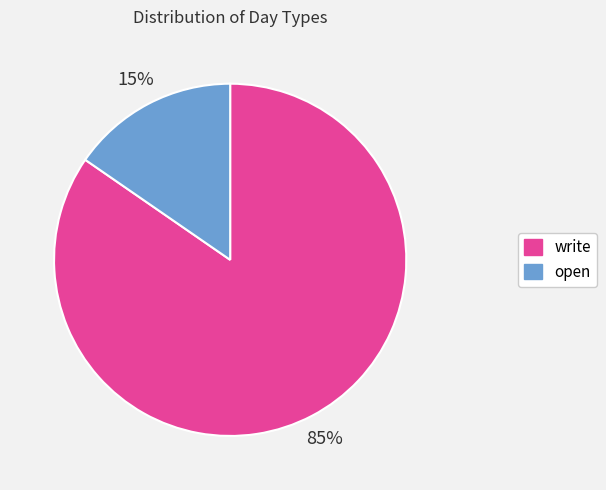

The open slice represents 28% of the pie. True or false?

False